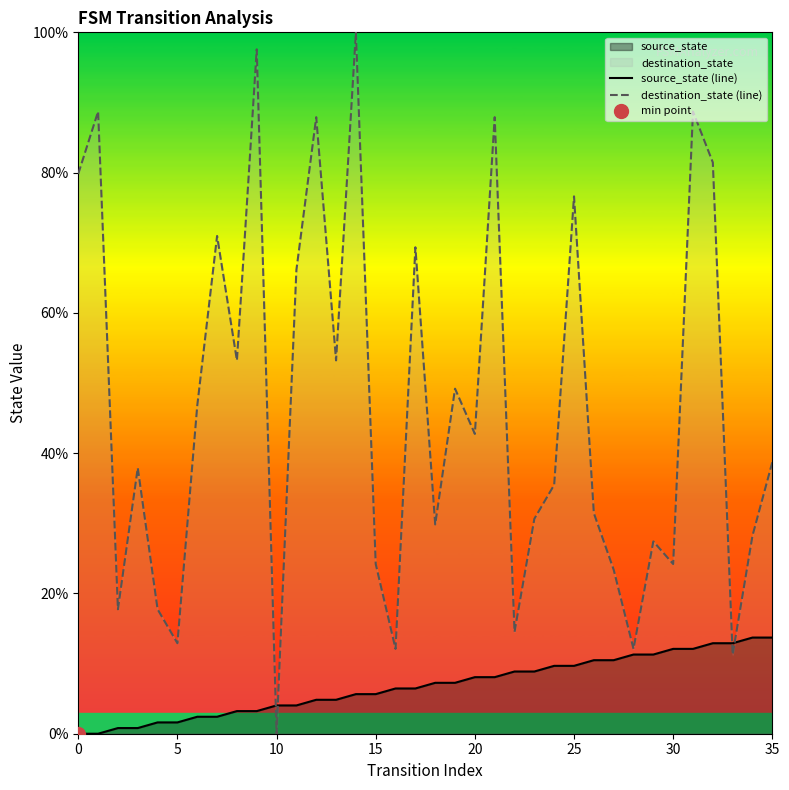

What is the total value across all series at 8?

56.5